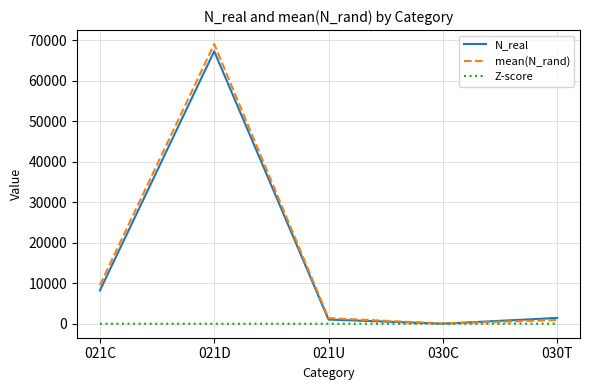

Is the value of Z-score at 021C greater than the value of N_real at 021D?

No